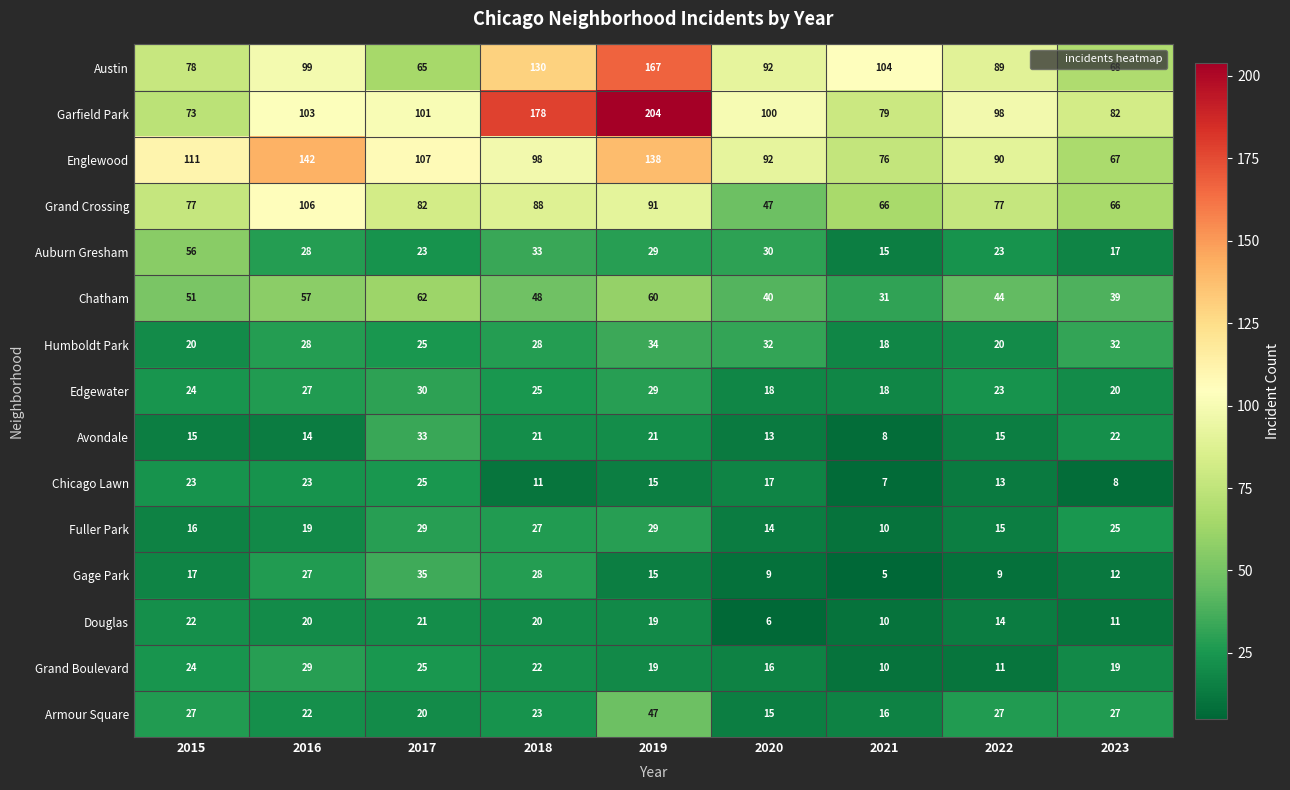

At how many categories does at least one series exceed 45?

9